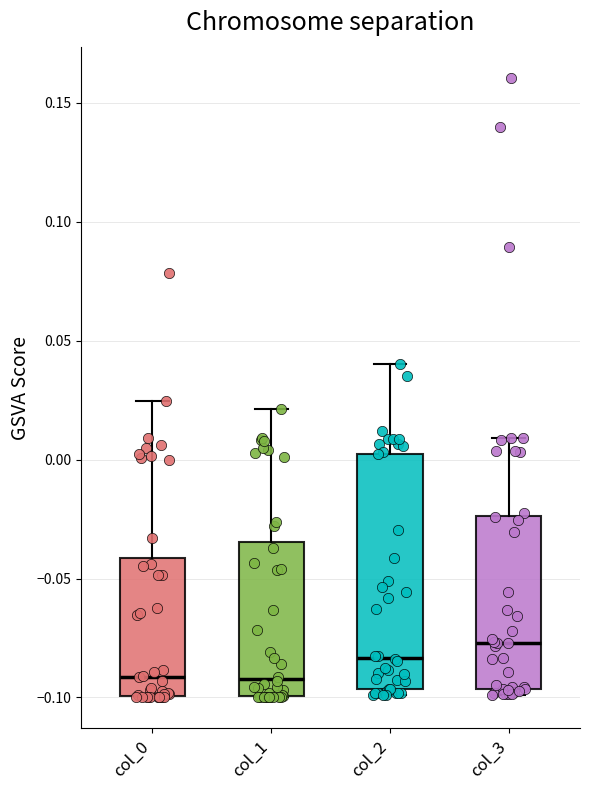

Comparing the boxes themselves (not the whiskers), which one is the tallest?

col_2